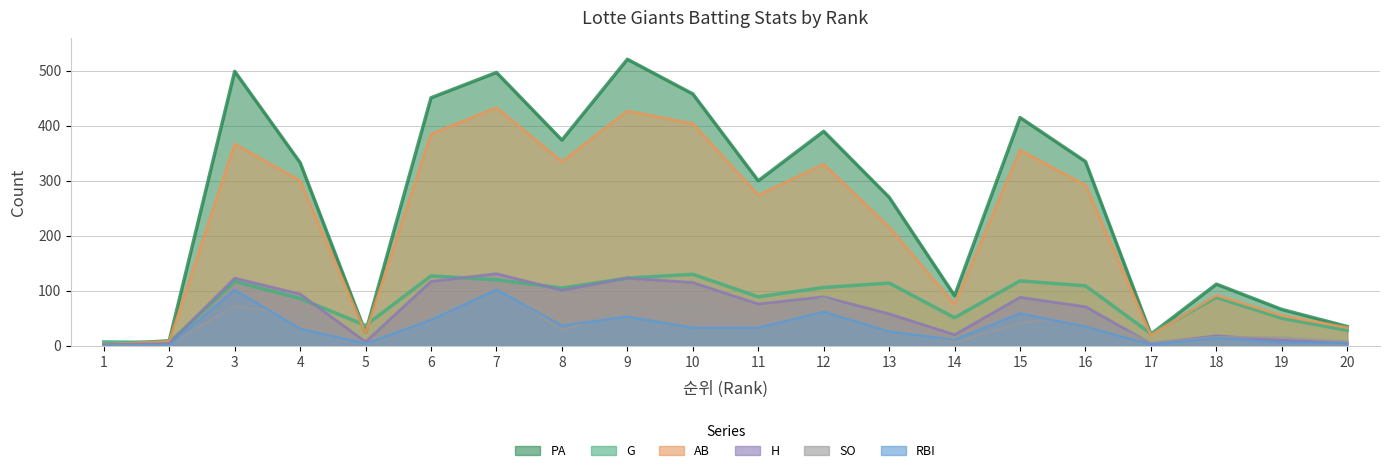

Which series has the largest range (max minus min)?

PA